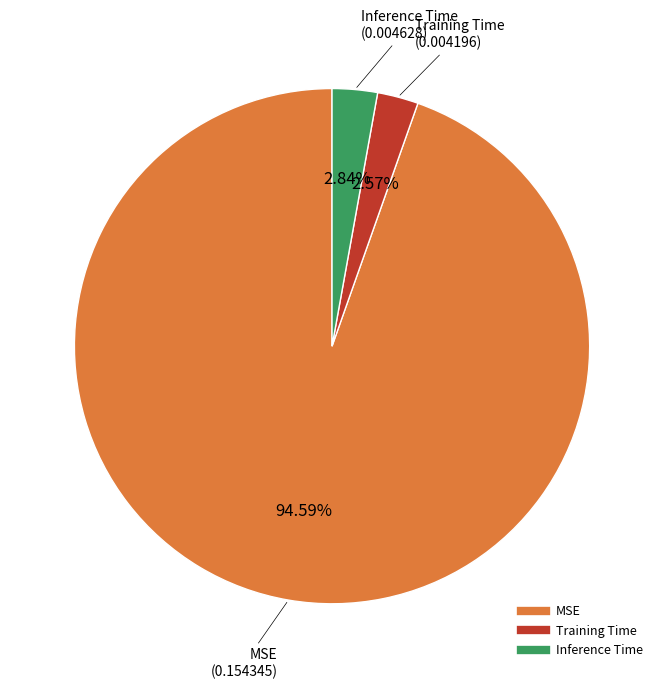

Which category accounts for the majority?

MSE